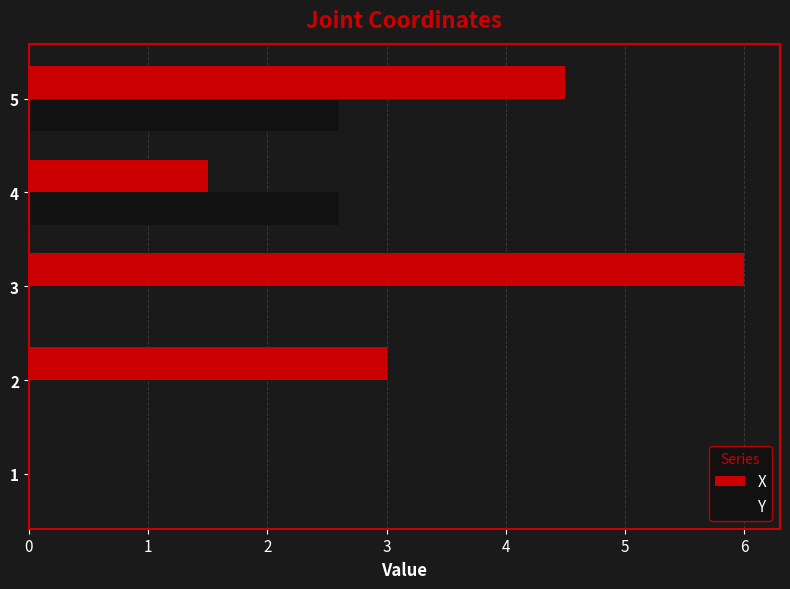

Which series has the largest range (max minus min)?

X